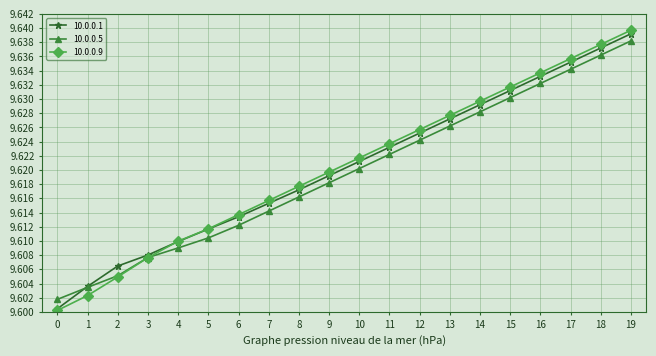

How many 10.0.0.1 values are between 9 and 10?

20